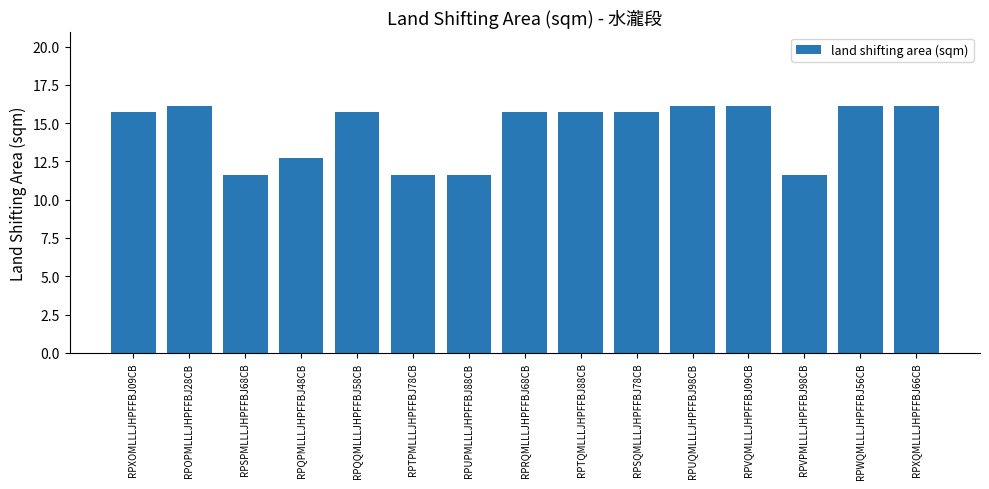

Reading left to right, extract all data points from this chart.

RPXOMLLLJHPFFBJ09CB=15.7	RPOPMLLLJHPFFBJ28CB=16.1	RPSPMLLLJHPFFBJ68CB=11.6	RPQPMLLLJHPFFBJ48CB=12.7	RPQQMLLLJHPFFBJ58CB=15.7	RPTPMLLLJHPFFBJ78CB=11.6	RPUPMLLLJHPFFBJ88CB=11.6	RPRQMLLLJHPFFBJ68CB=15.7	RPTQMLLLJHPFFBJ88CB=15.7	RPSQMLLLJHPFFBJ78CB=15.7	RPUQMLLLJHPFFBJ98CB=16.1	RPVQMLLLJHPFFBJ09CB=16.1	RPVPMLLLJHPFFBJ98CB=11.6	RPWQMLLLJHPFFBJ56CB=16.1	RPXQMLLLJHPFFBJ66CB=16.1